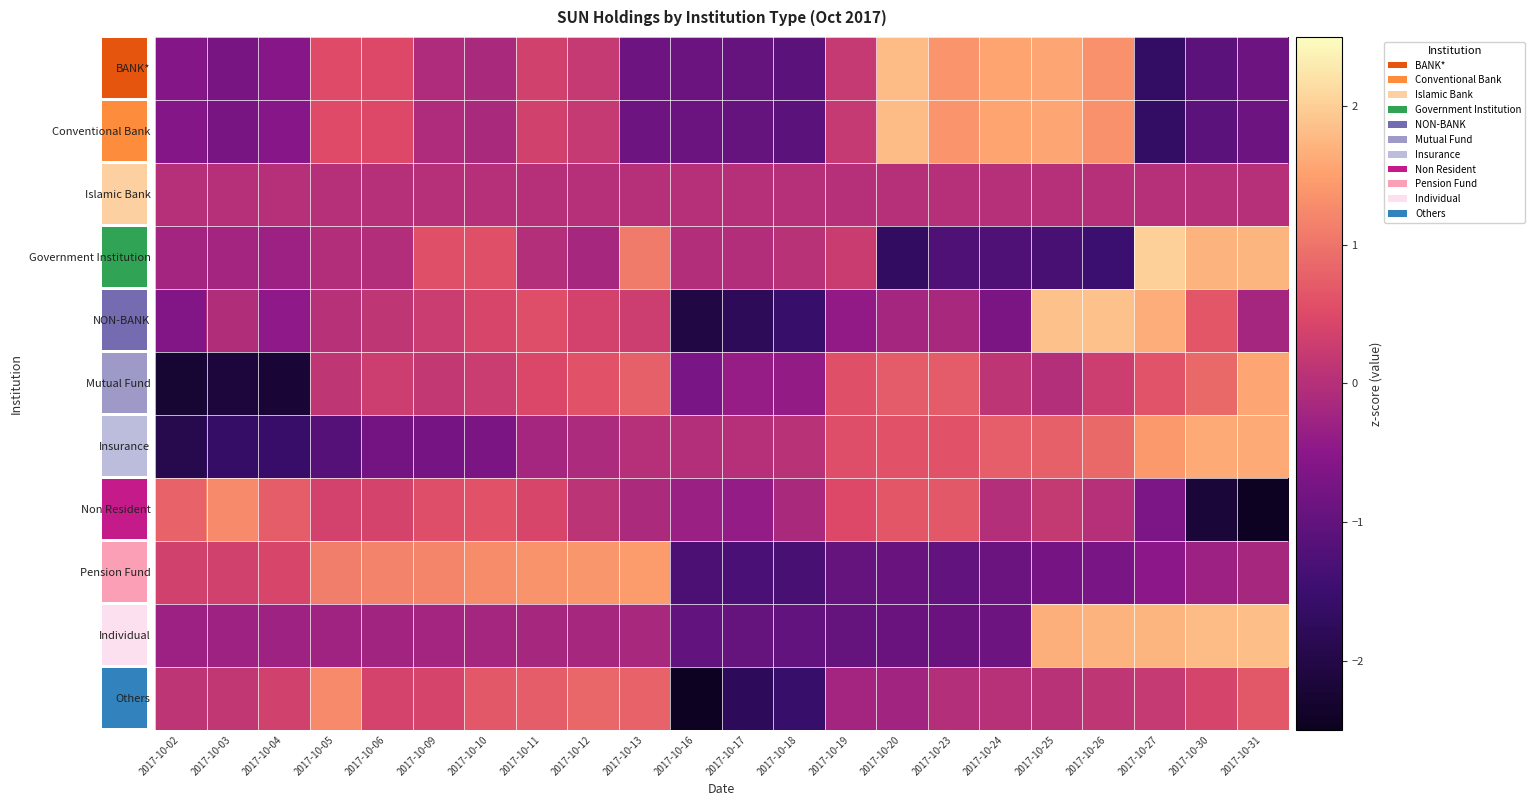

What is the smallest value displayed?

-3.4